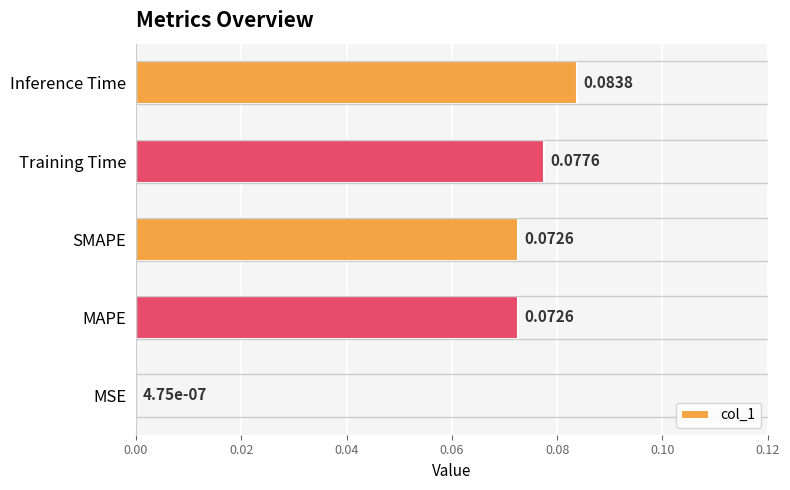

What is the sum of all values?

0.3